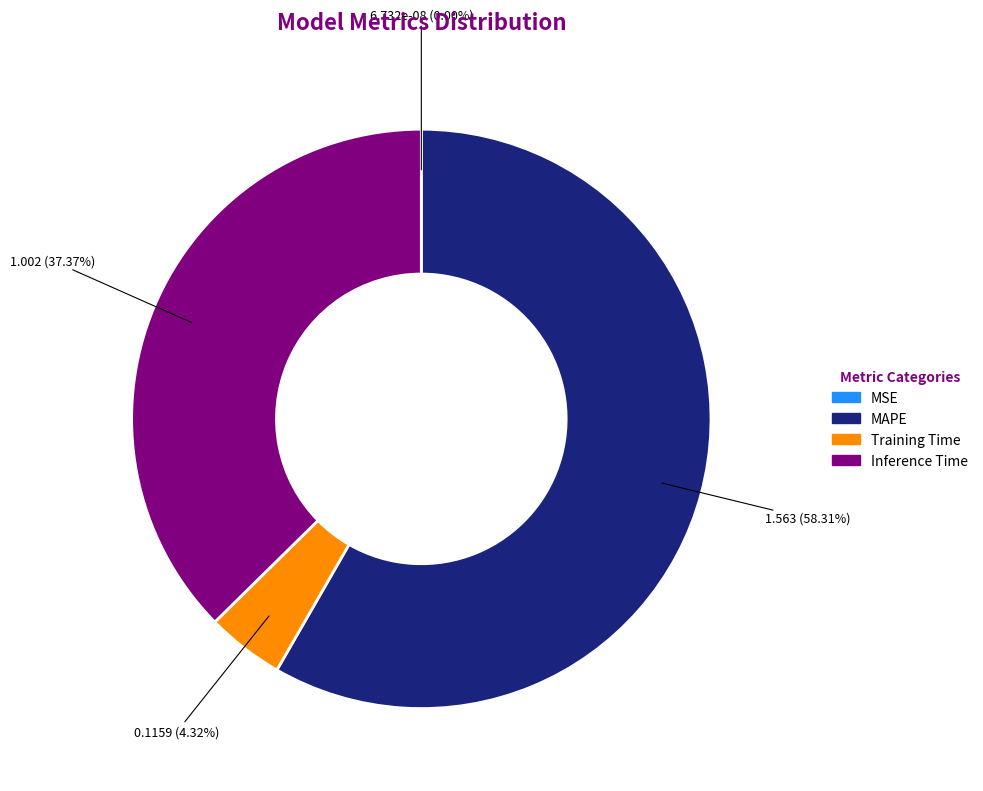

How many slices are in this pie chart?

4